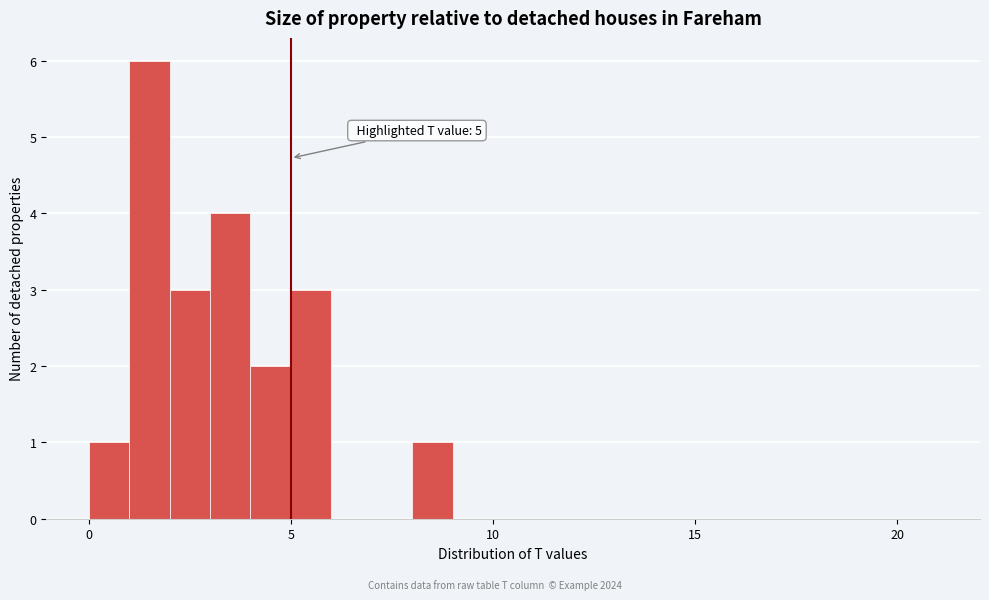

Around what value on the x-axis is the tallest bar? Give the approximate position of its centre, as read against the axis.

1.5